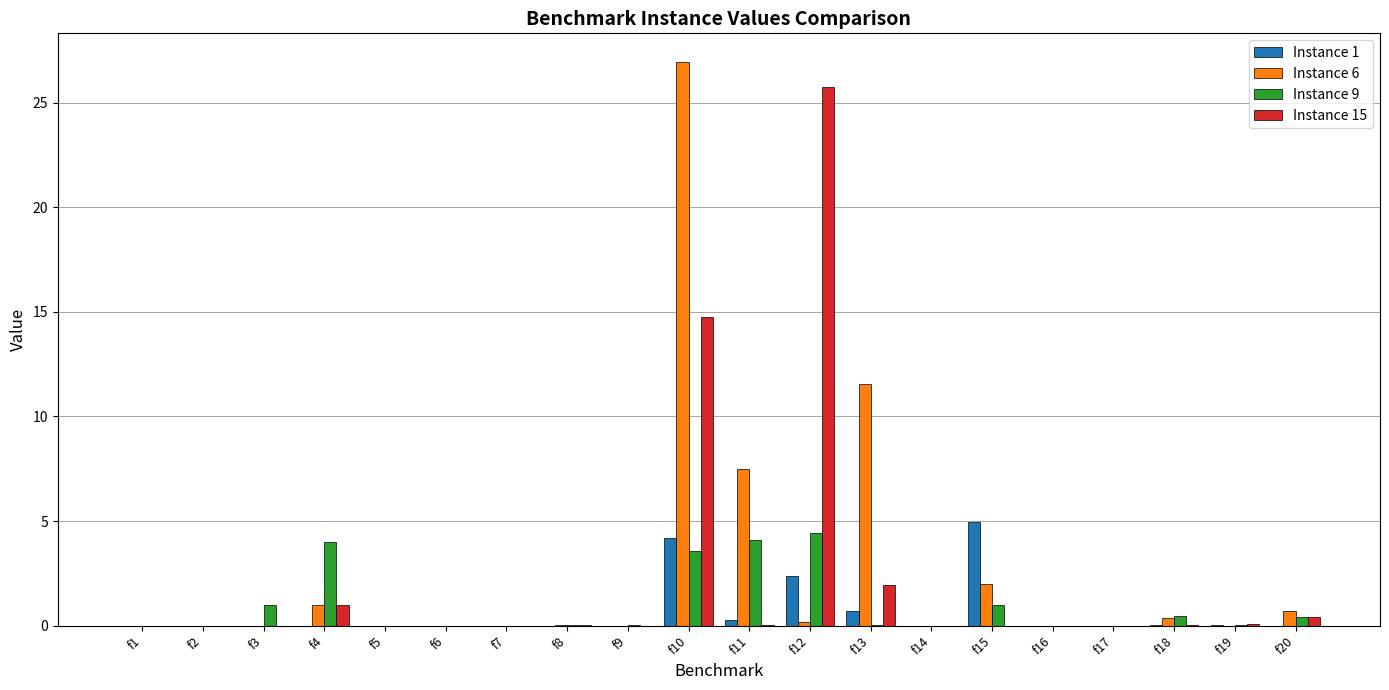

What is the maximum value shown in the chart?

27.0